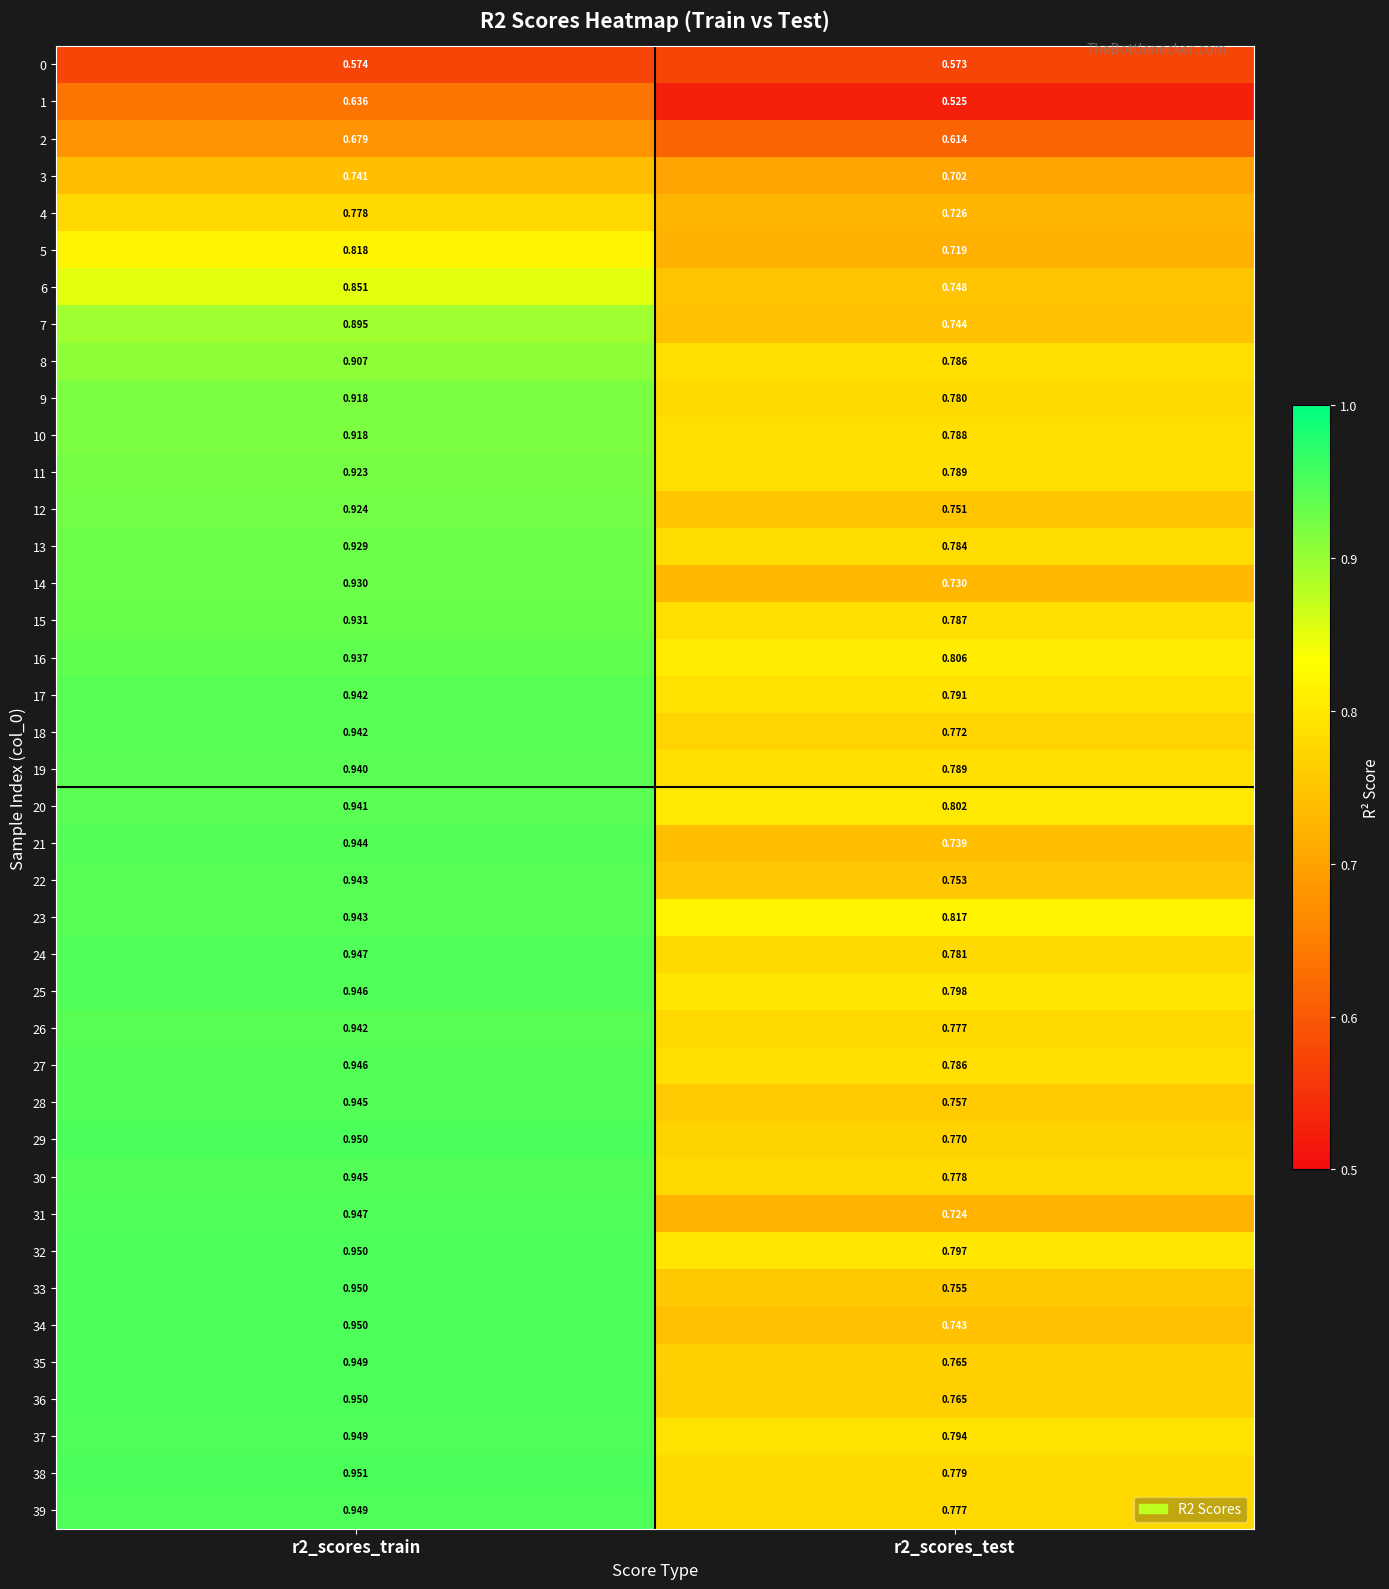

Which series has the widest spread of values?

31